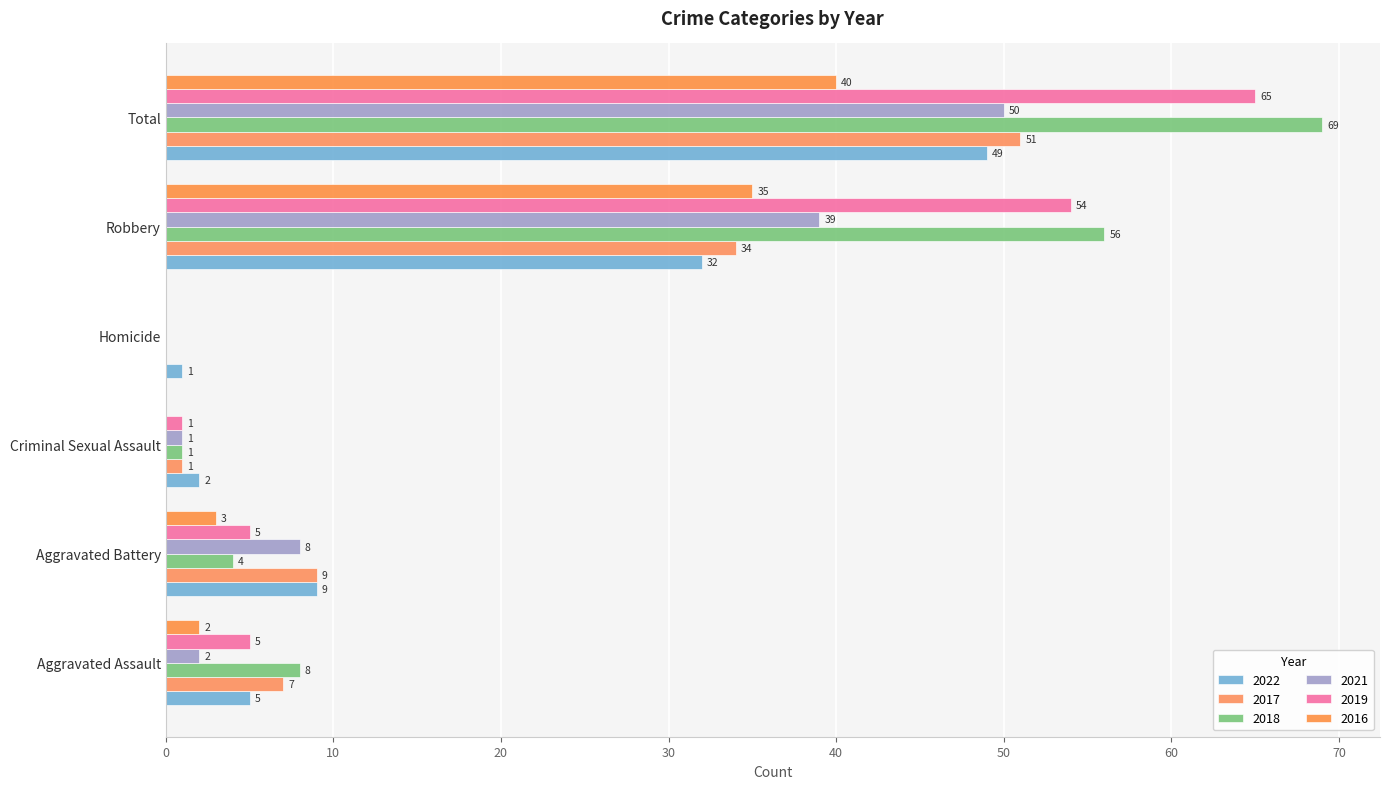

What is the value of the 2016 bar at the 2nd from the left?

3